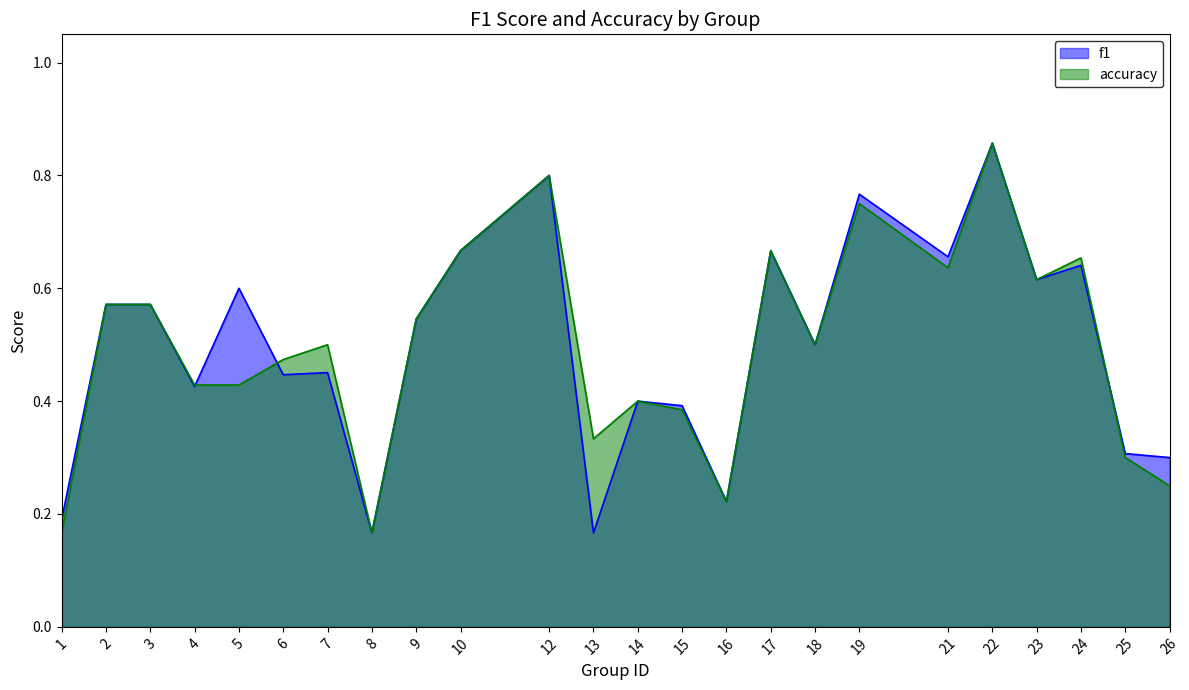

True or false: accuracy and f1 cross at least once.

True